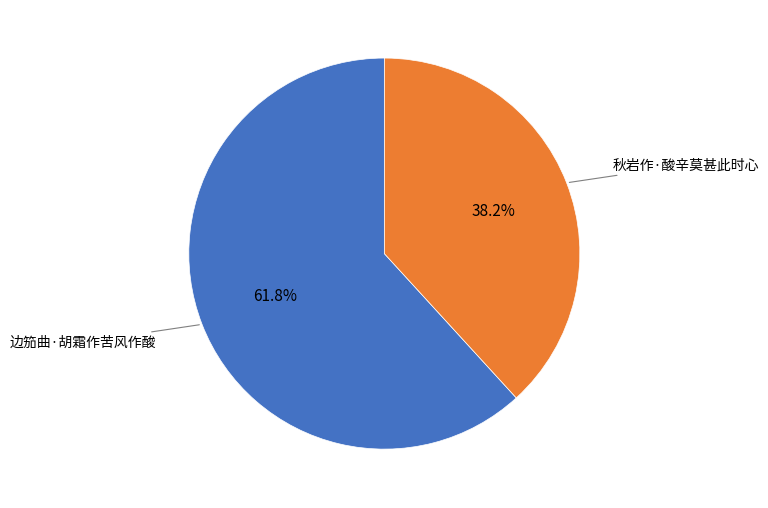

How many segments does this pie chart have?

2